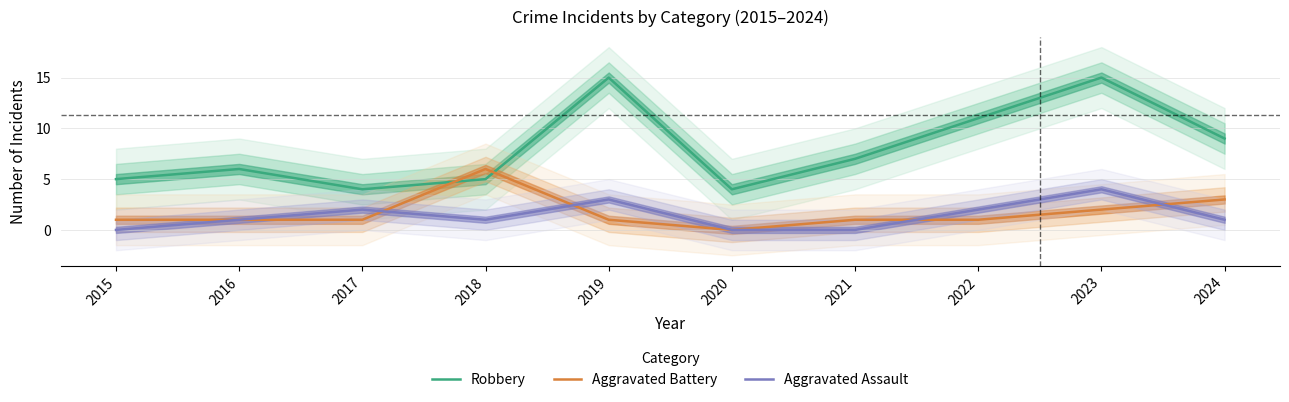

How many data points does each series have?

10